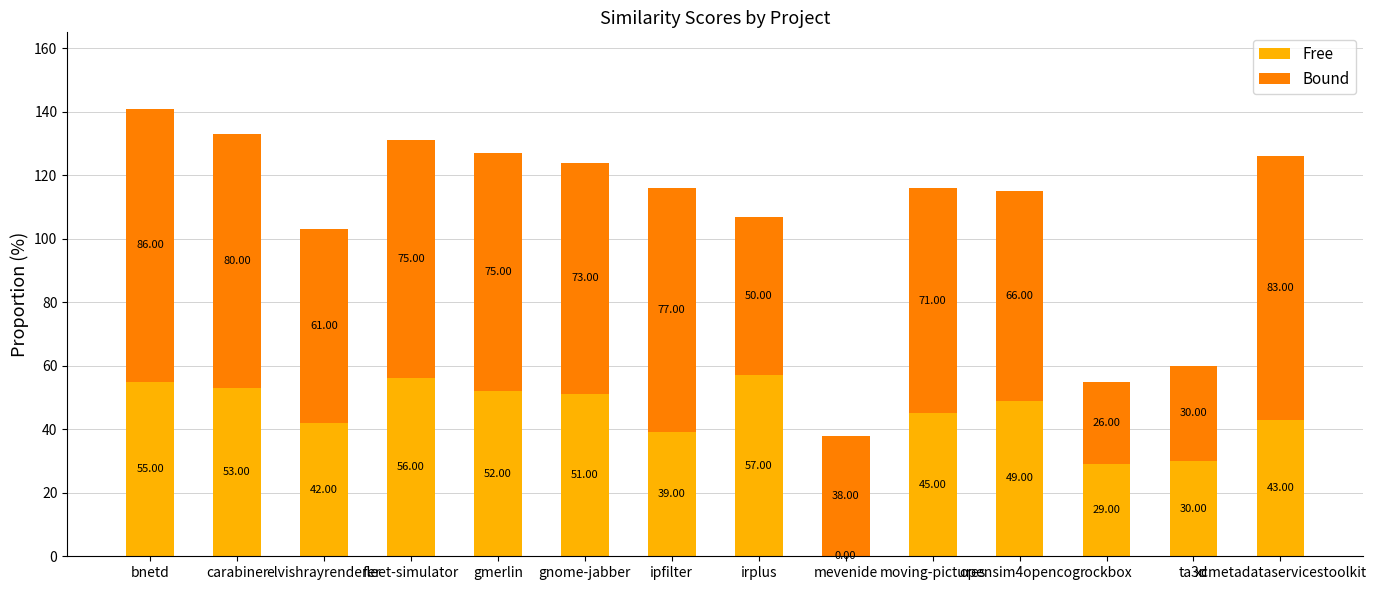

What is the sum of the Free values at elvishrayrenderer and carabiner?

95.0